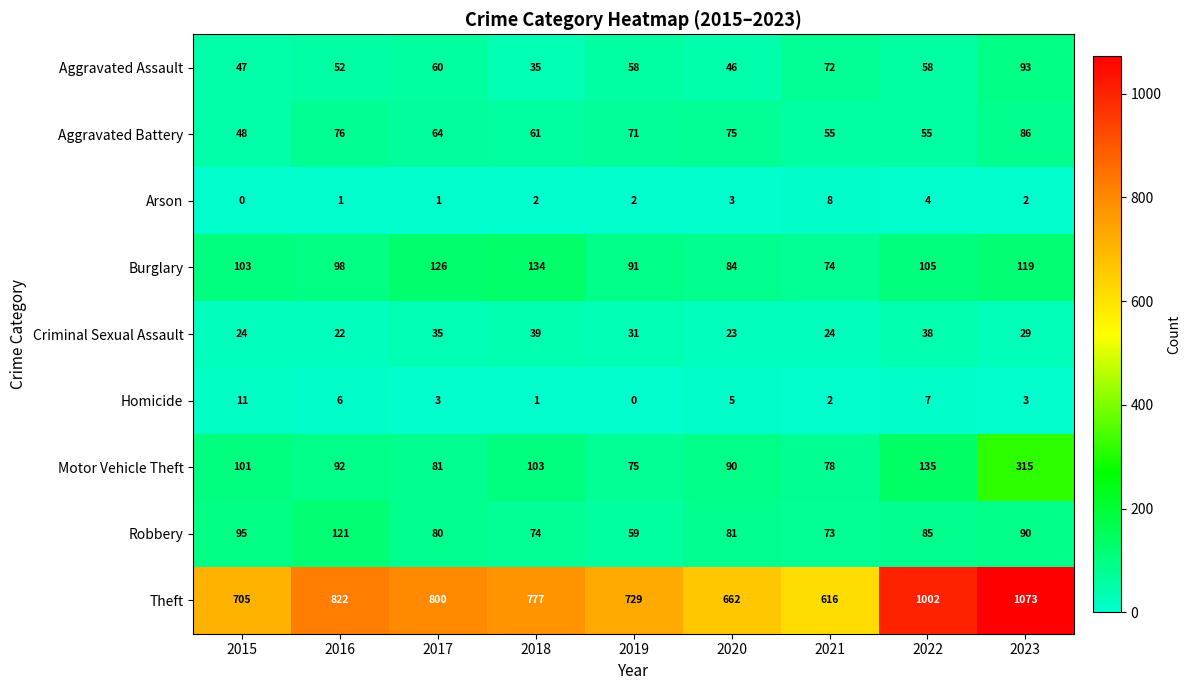

At which category is the sum across all series the highest?

2023